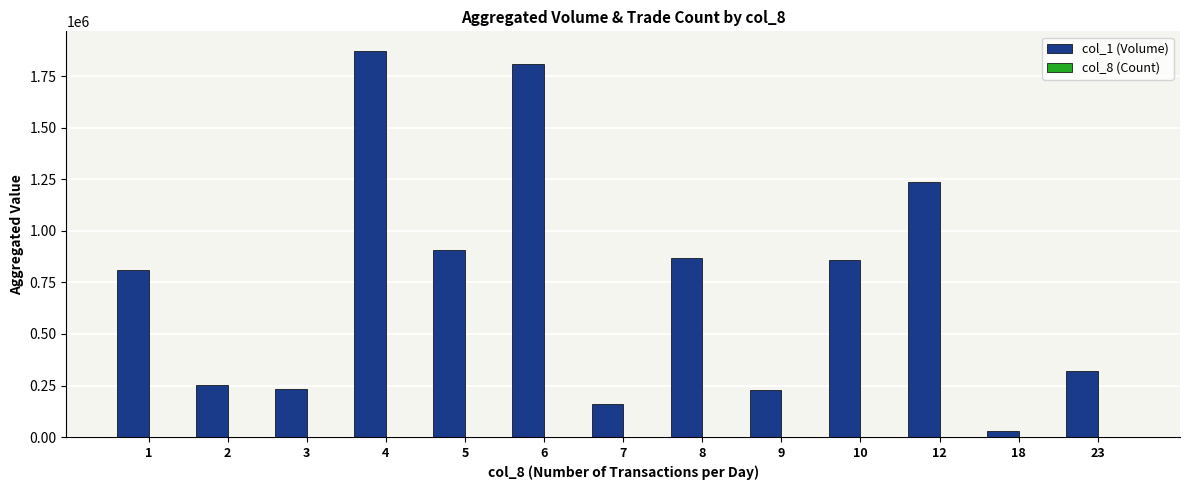

What is the greatest value displayed?

1873000